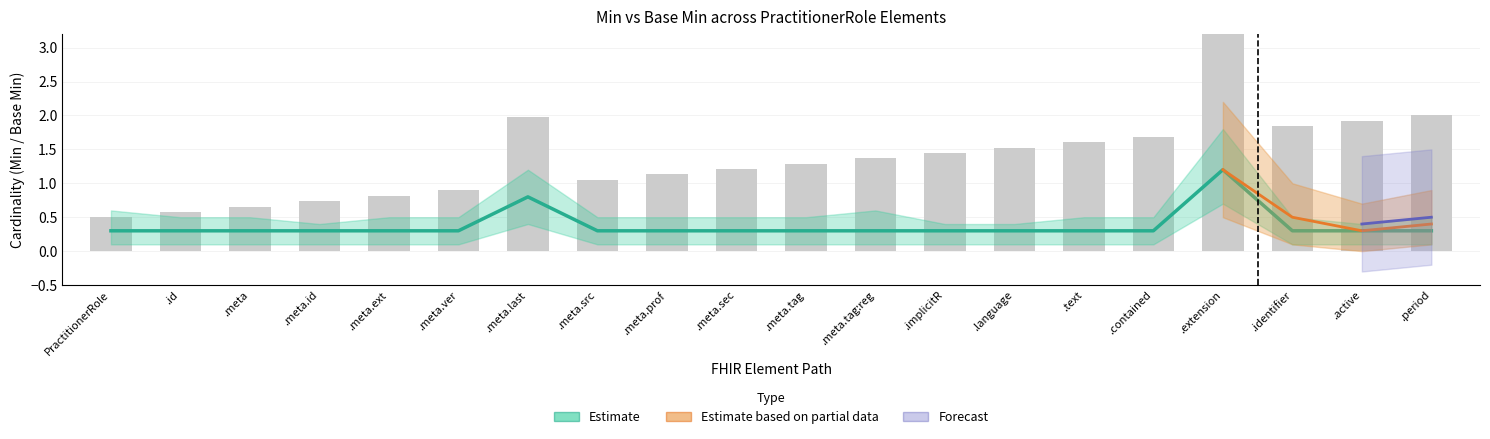

The chart shows a value of 0.5 at .meta.tag. True or false?

False